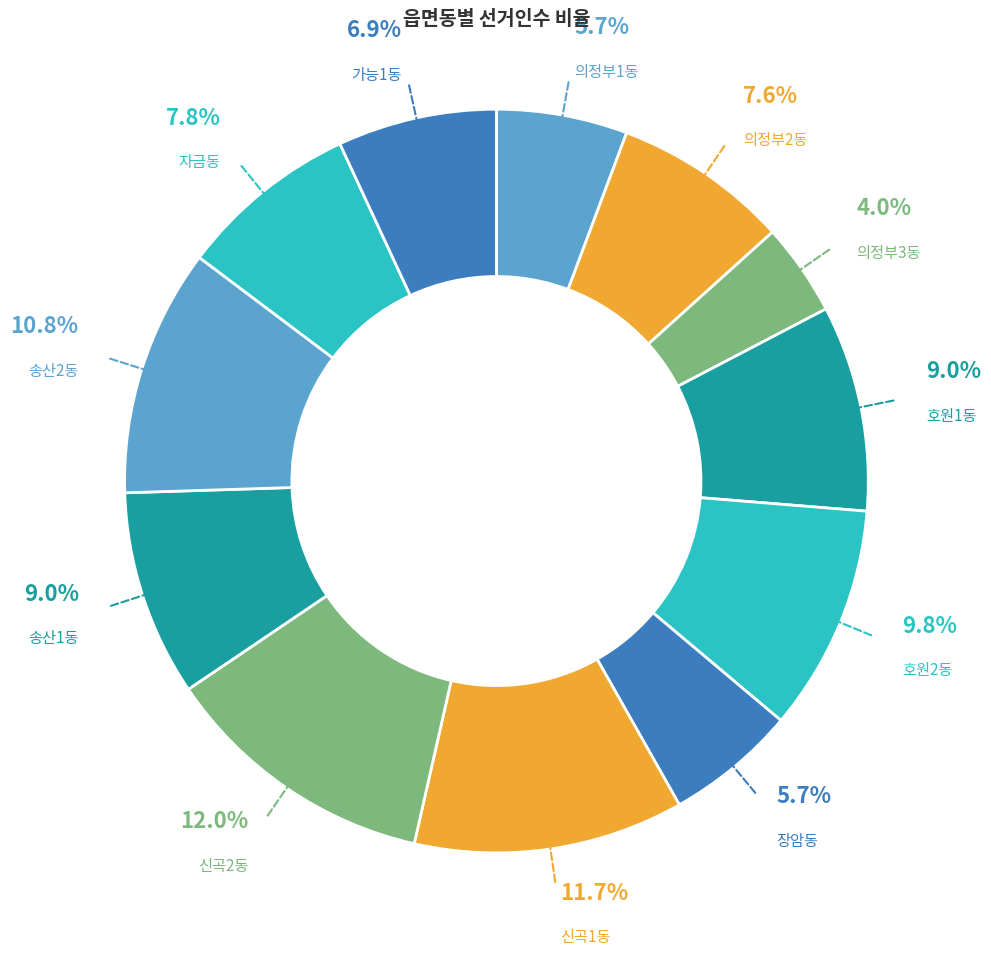

What is the total percentage of 신곡1동 and 의정부1동?

17.4%